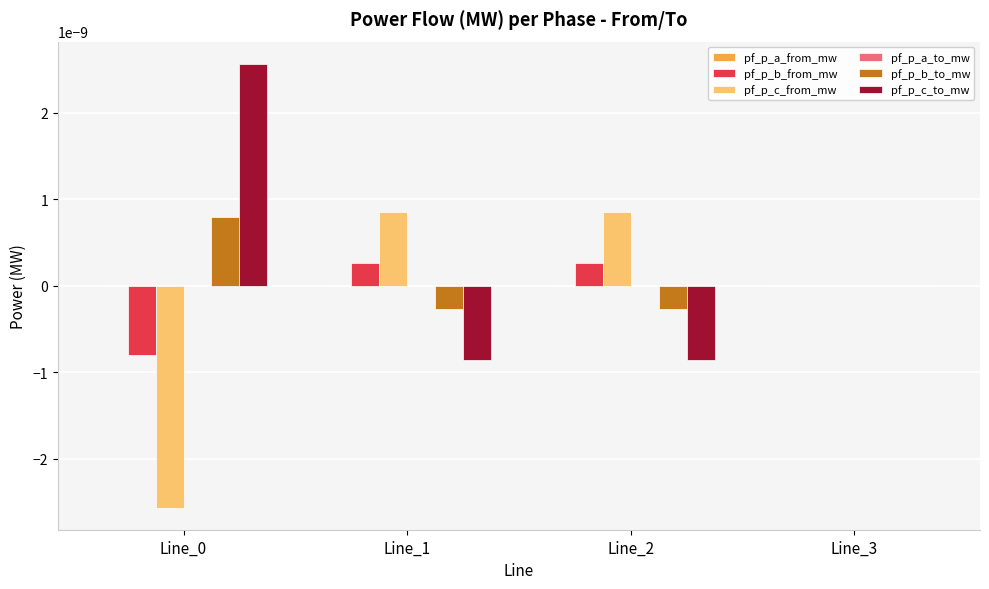

True or false: pf_p_b_from_mw has a value of 0.0 at Line_2.

True